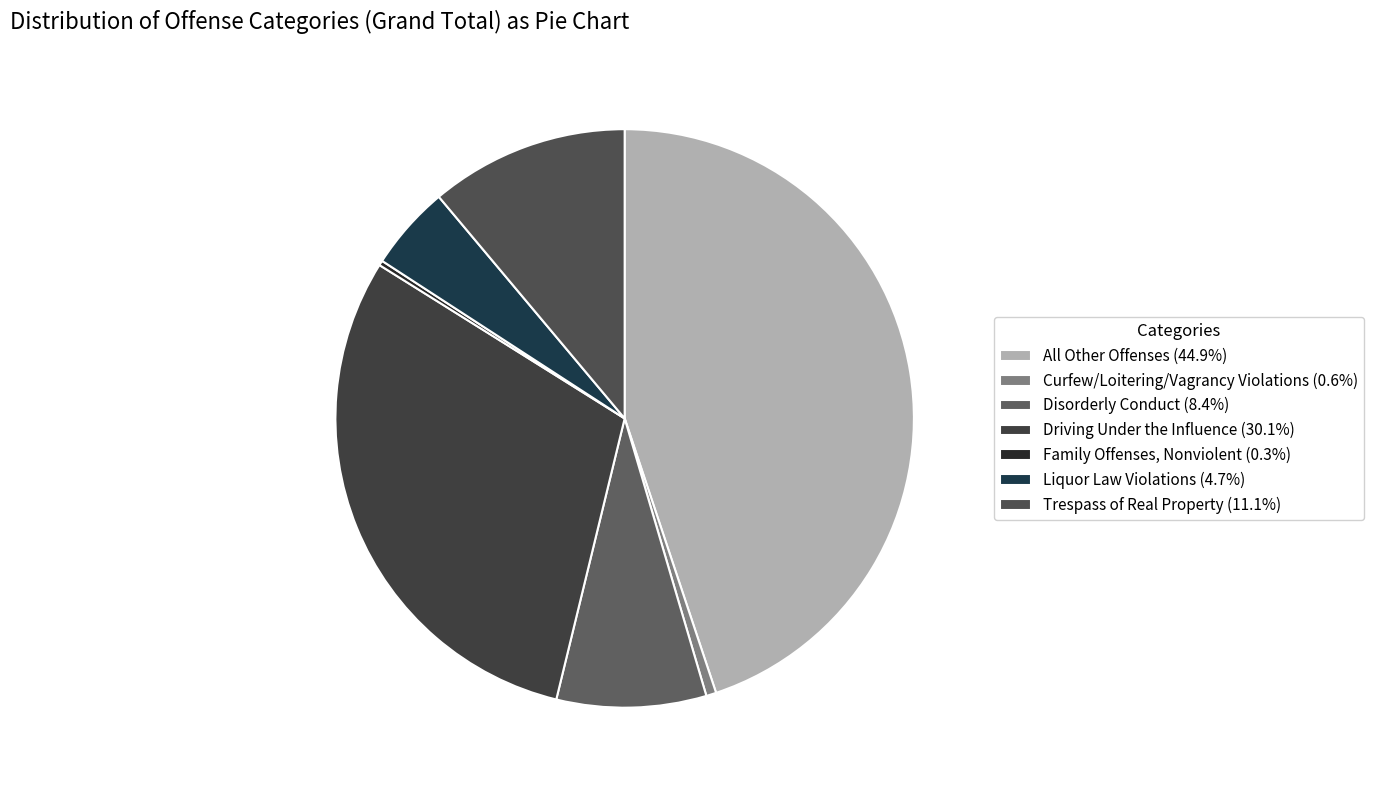

How much of the chart is everything except Family Offenses, Nonviolent?

99.7%